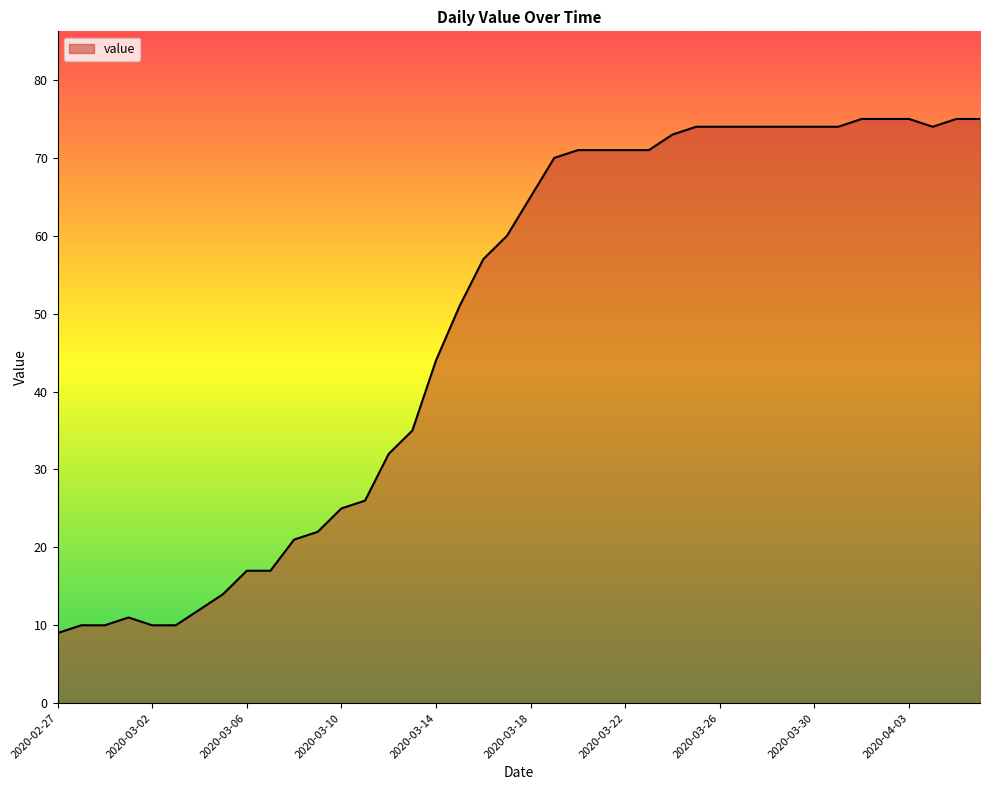

What is the maximum value shown in the chart?

75